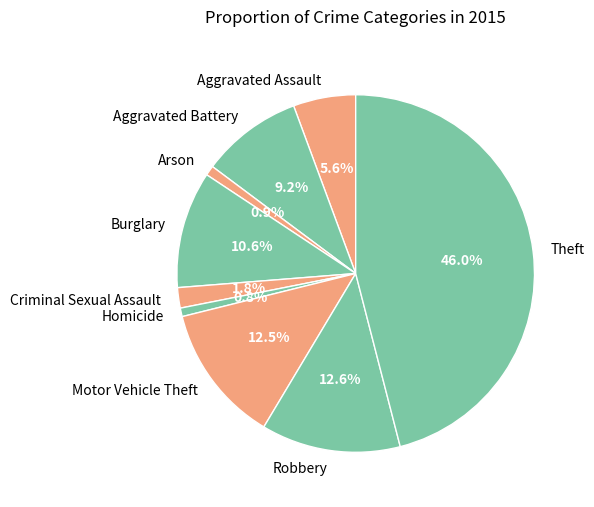

Is the sum of Aggravated Assault and Homicide greater than half?

No